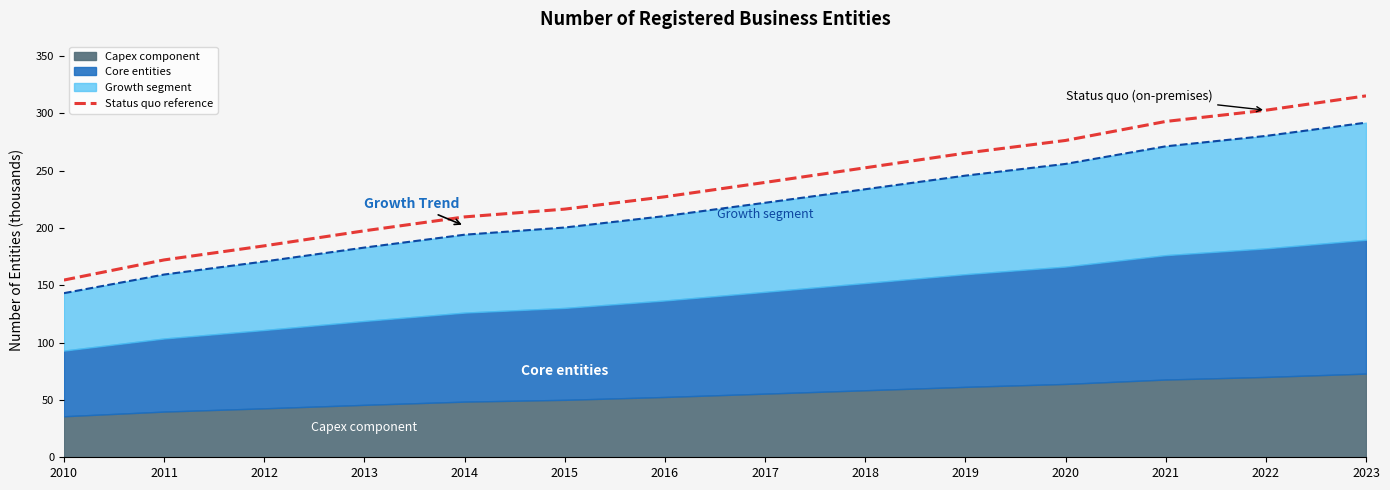

Read the value at 2014.

209.7